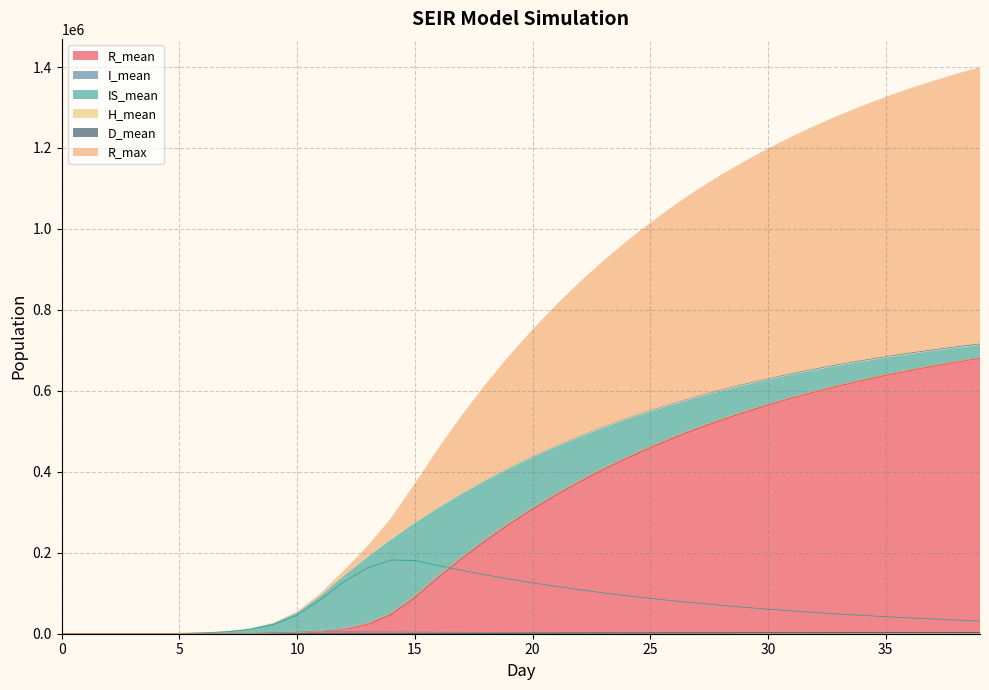

The value of H_mean at 36 is 490.7. True or false?

False